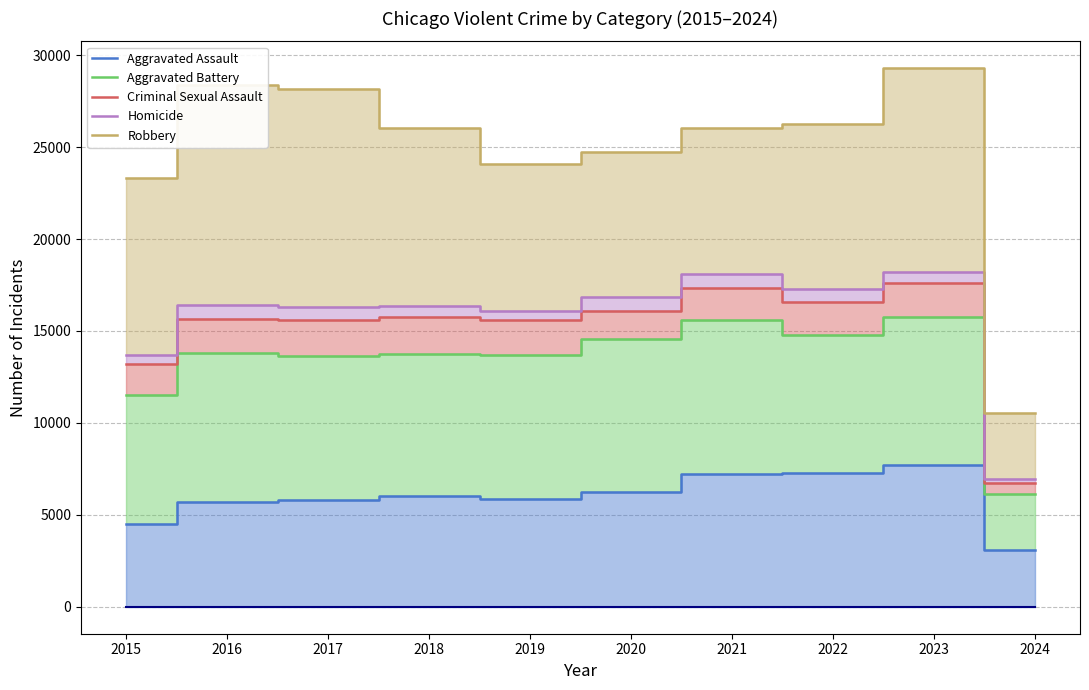

Which series has the largest total across all categories?

Robbery